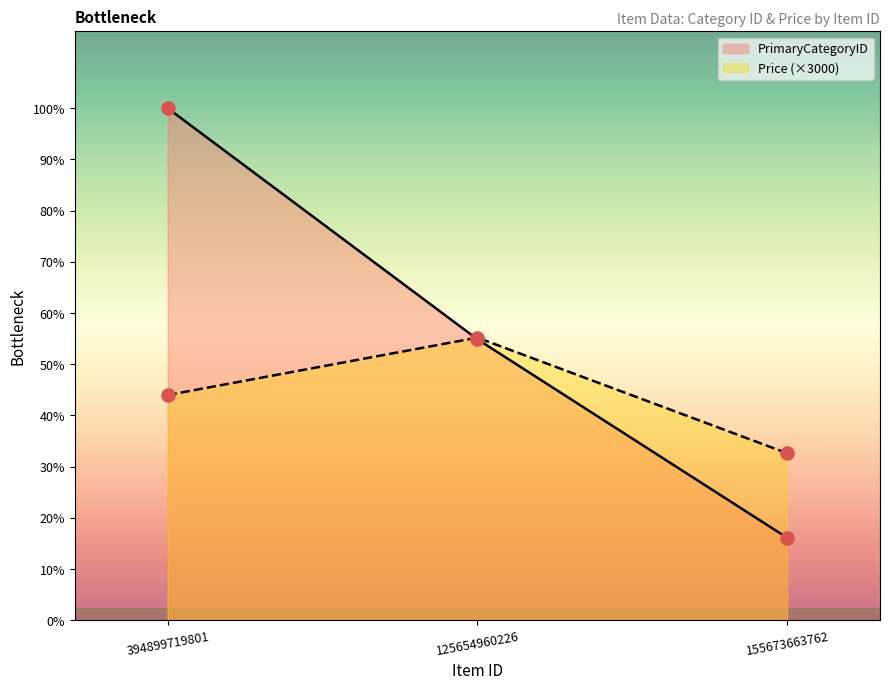

Which series reaches the minimum Y coordinate?

PrimaryCategoryID